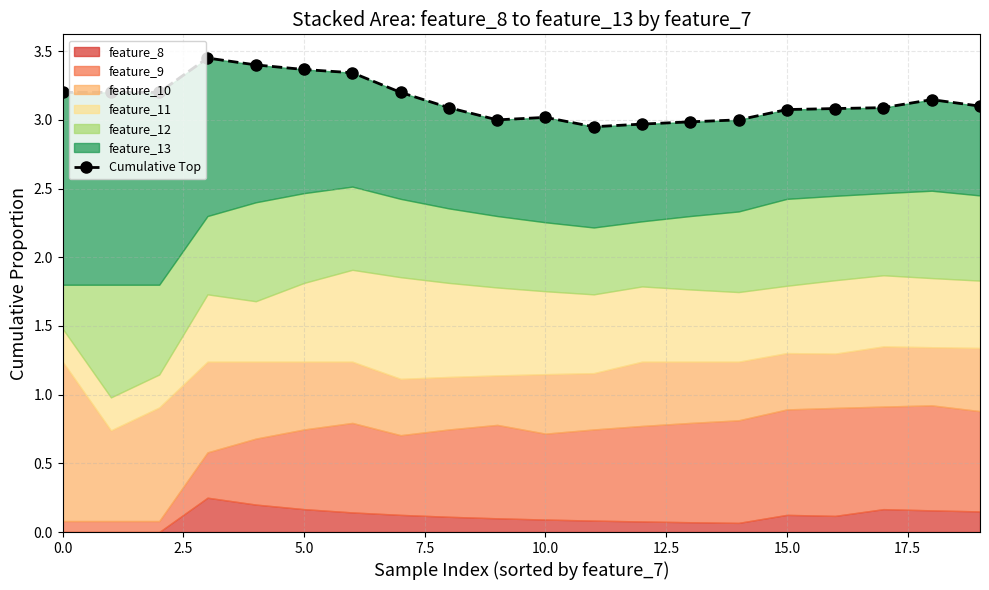

What is the difference between the maximum and minimum values?

0.5